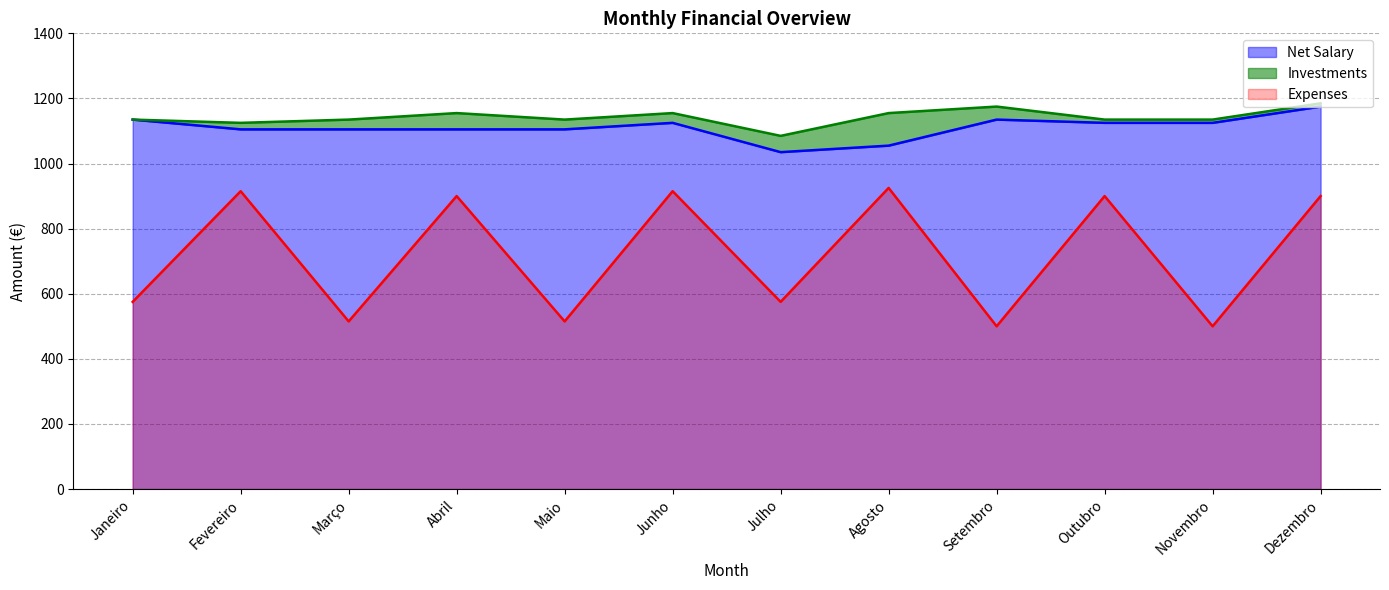

How many data points in Net Salary are above 1125?

3